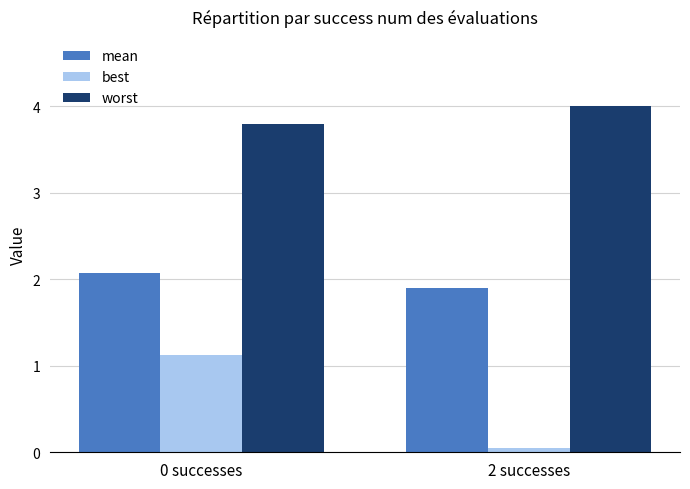

Is it true that best equals 0.6 at 0 successes?

False